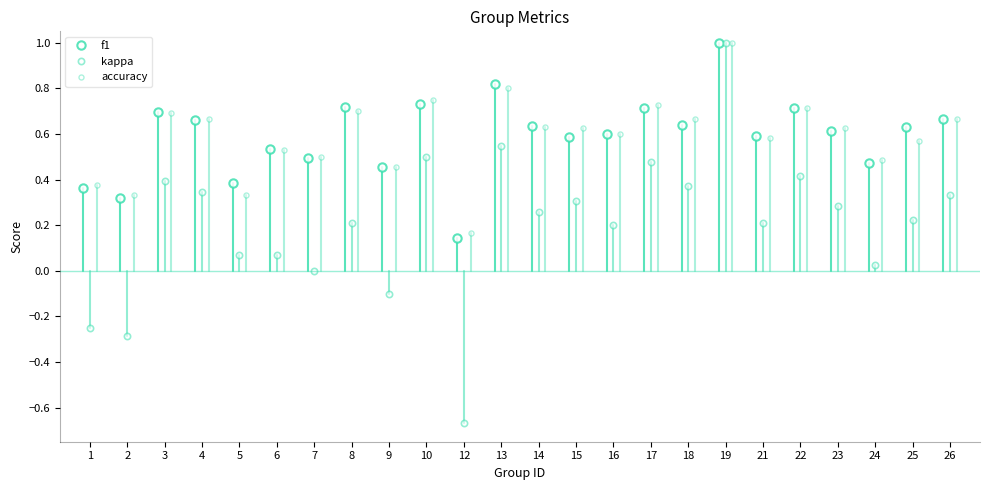

What is the spread (max minus min) of values at 4?

0.3